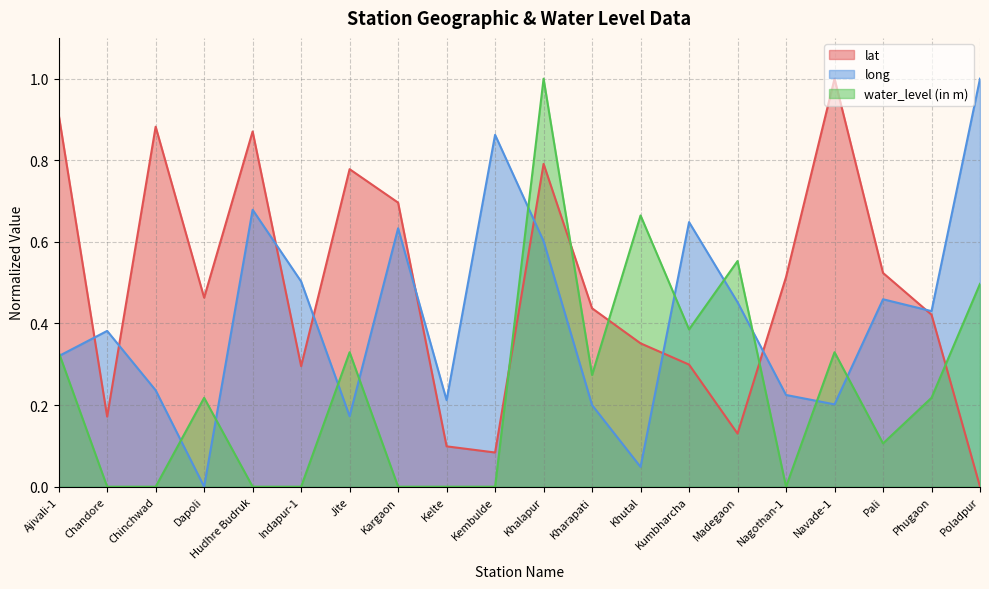

What is the label of the 16th point from the right?

Hudhre Budruk